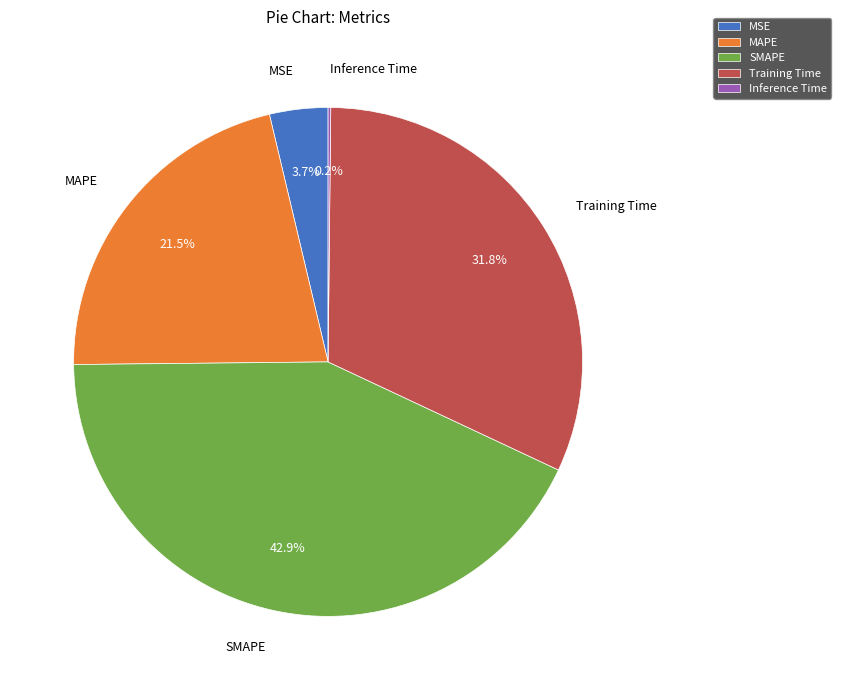

Is it true that Training Time is 40% of the pie?

False